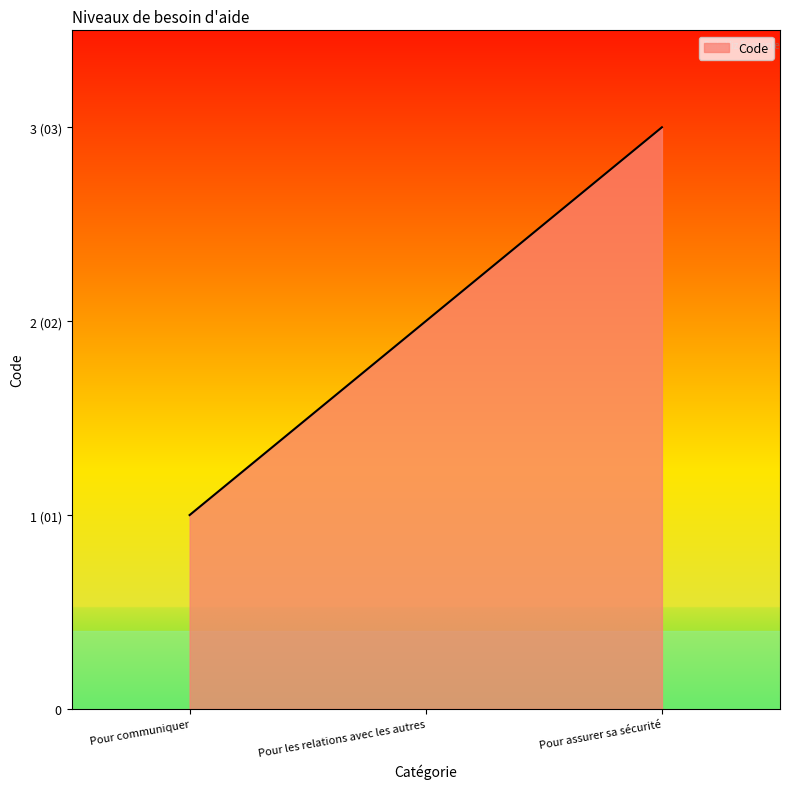

Which category has the lowest value across all series?

Pour communiquer